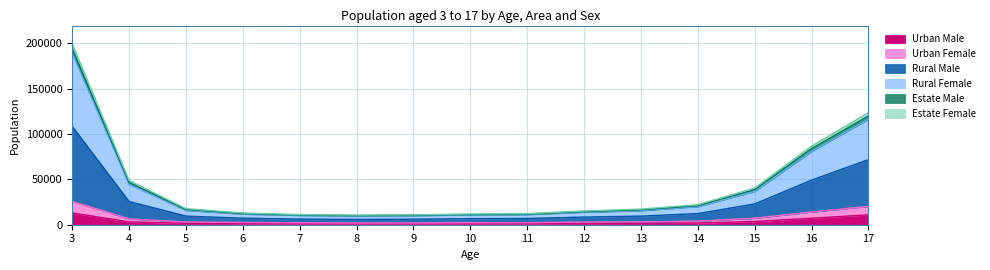

Where does the Estate Female series first go above 9492?

3